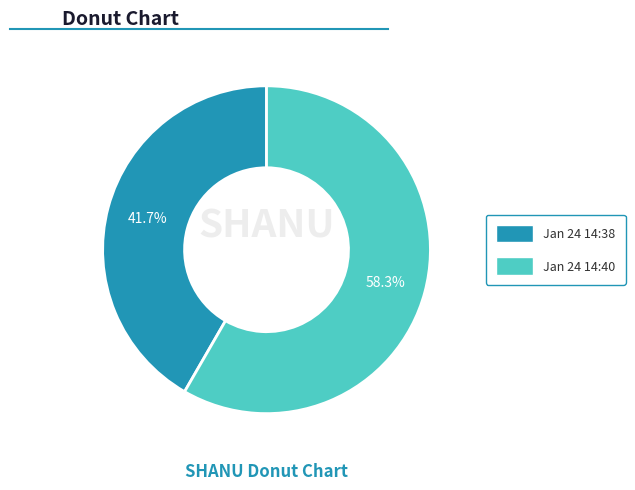

Is there any slice that represents more than half of the pie?

Yes